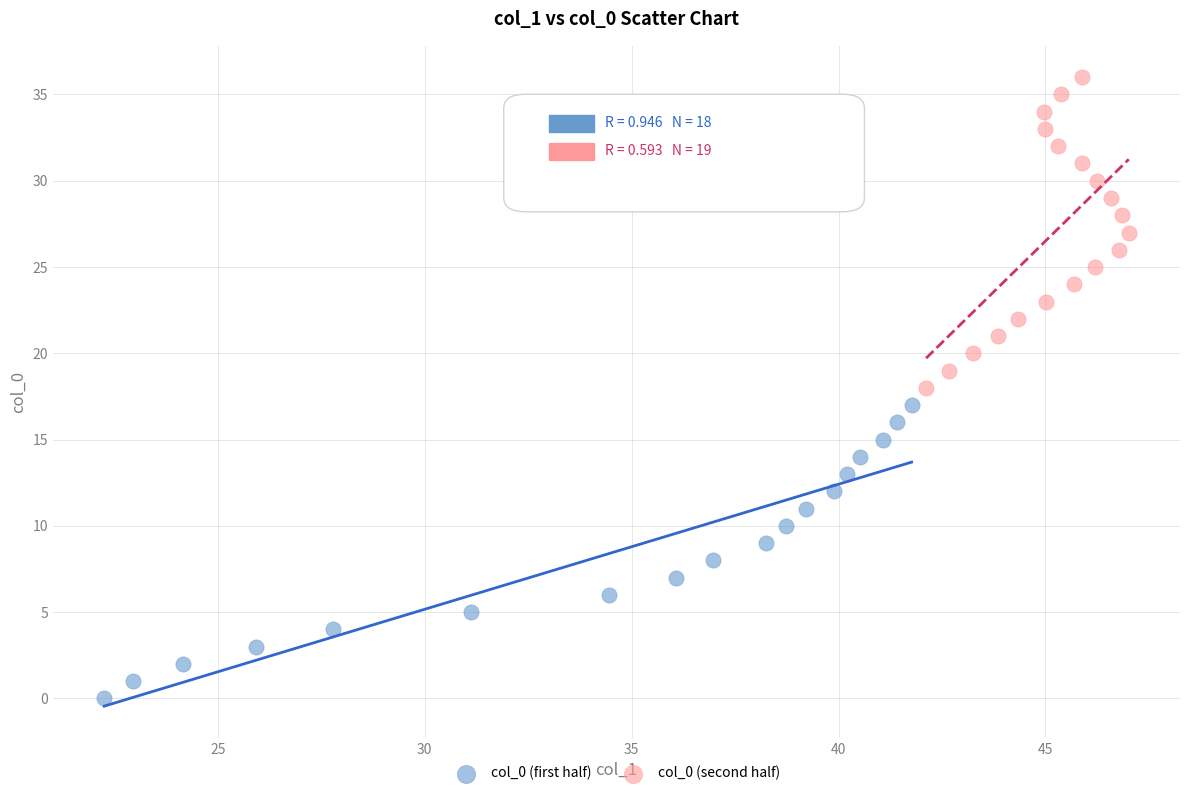

Which series reaches the maximum Y coordinate?

col_0 (second half)